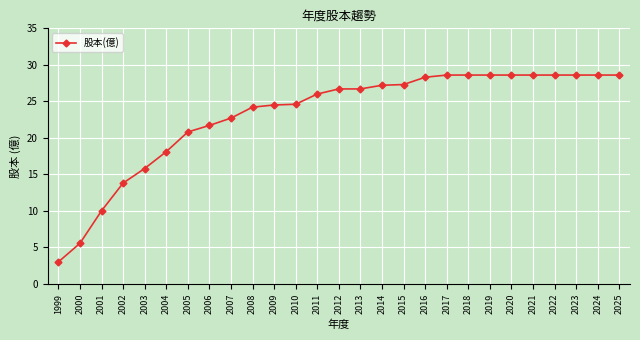

Is this an area chart (filled region under the line)?

No